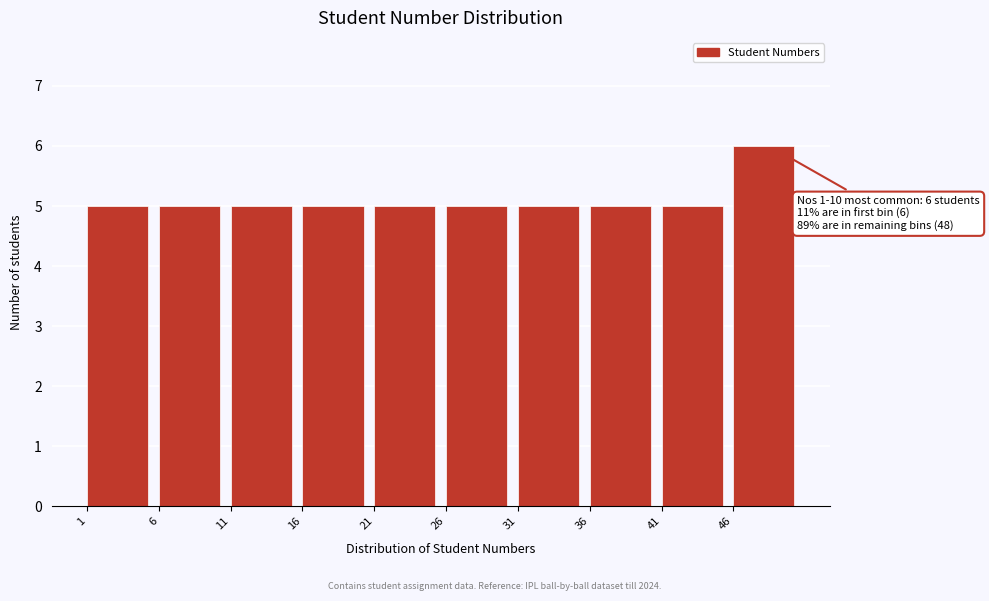

Which range on the x-axis has the tallest bar?

46 to 51